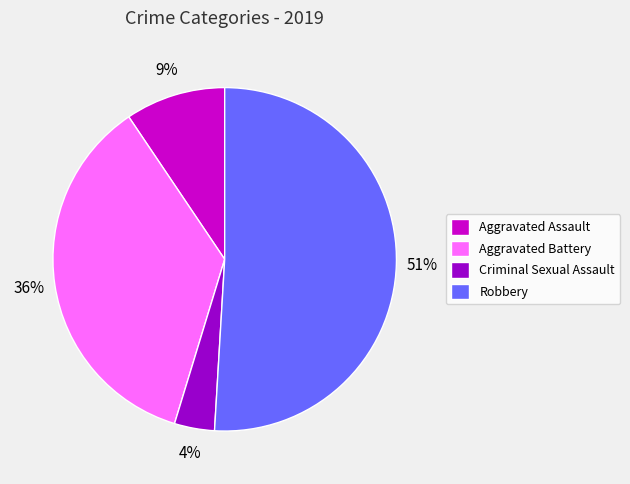

The Aggravated Battery slice represents 36% of the pie. True or false?

True